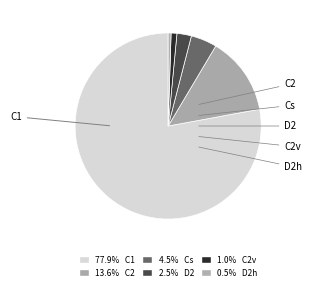

To the nearest percent, what is the difference between the Cs and C2 slice percentages?

9%